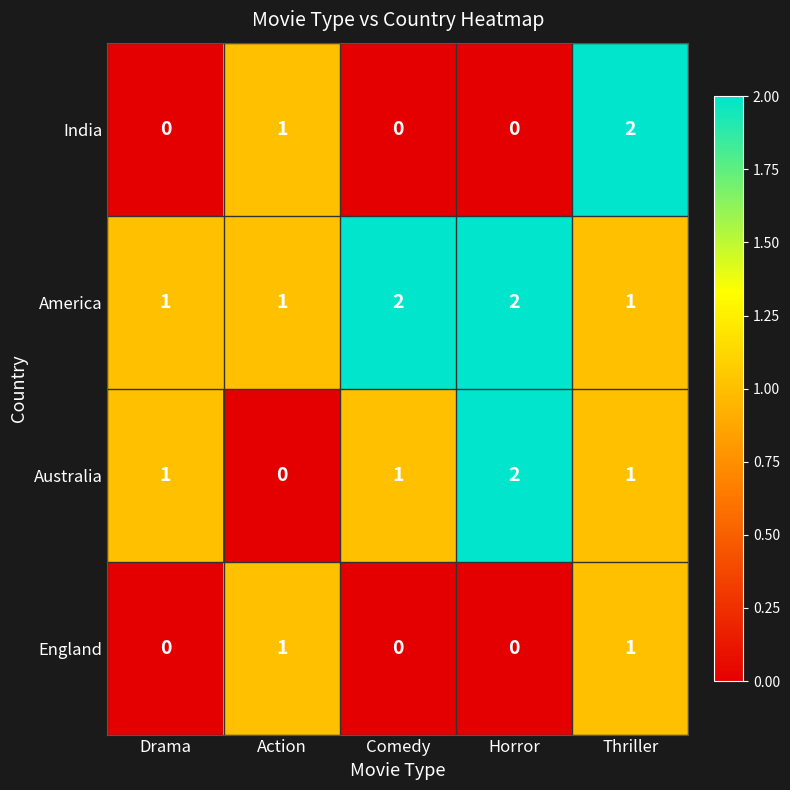

At which label does Australia reach its peak?

Horror